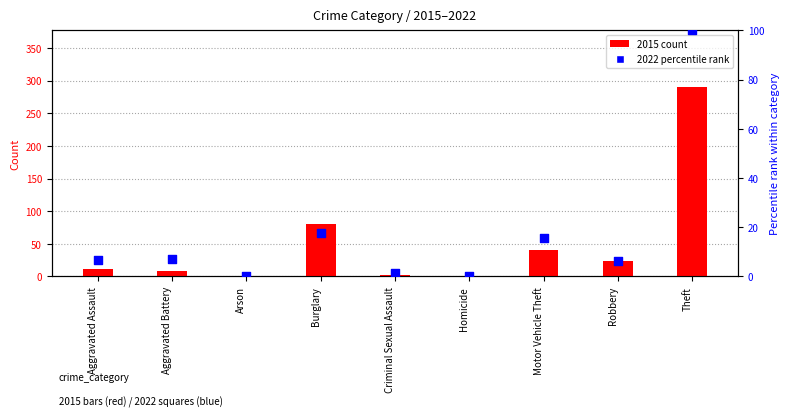

At which category is the sum across all series the highest?

Theft